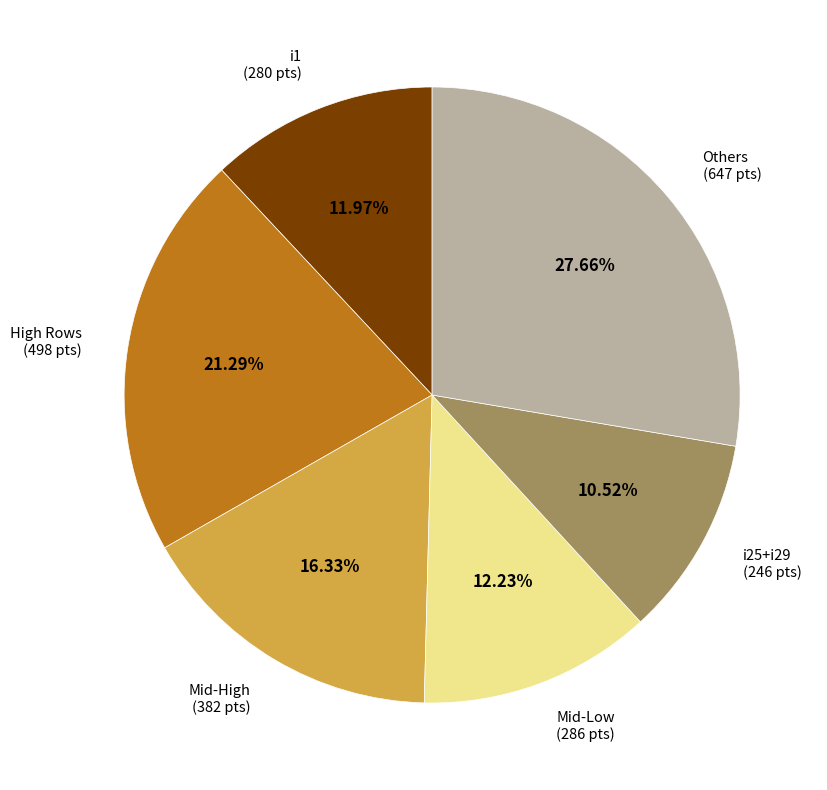

Count the number of slices in the pie.

6